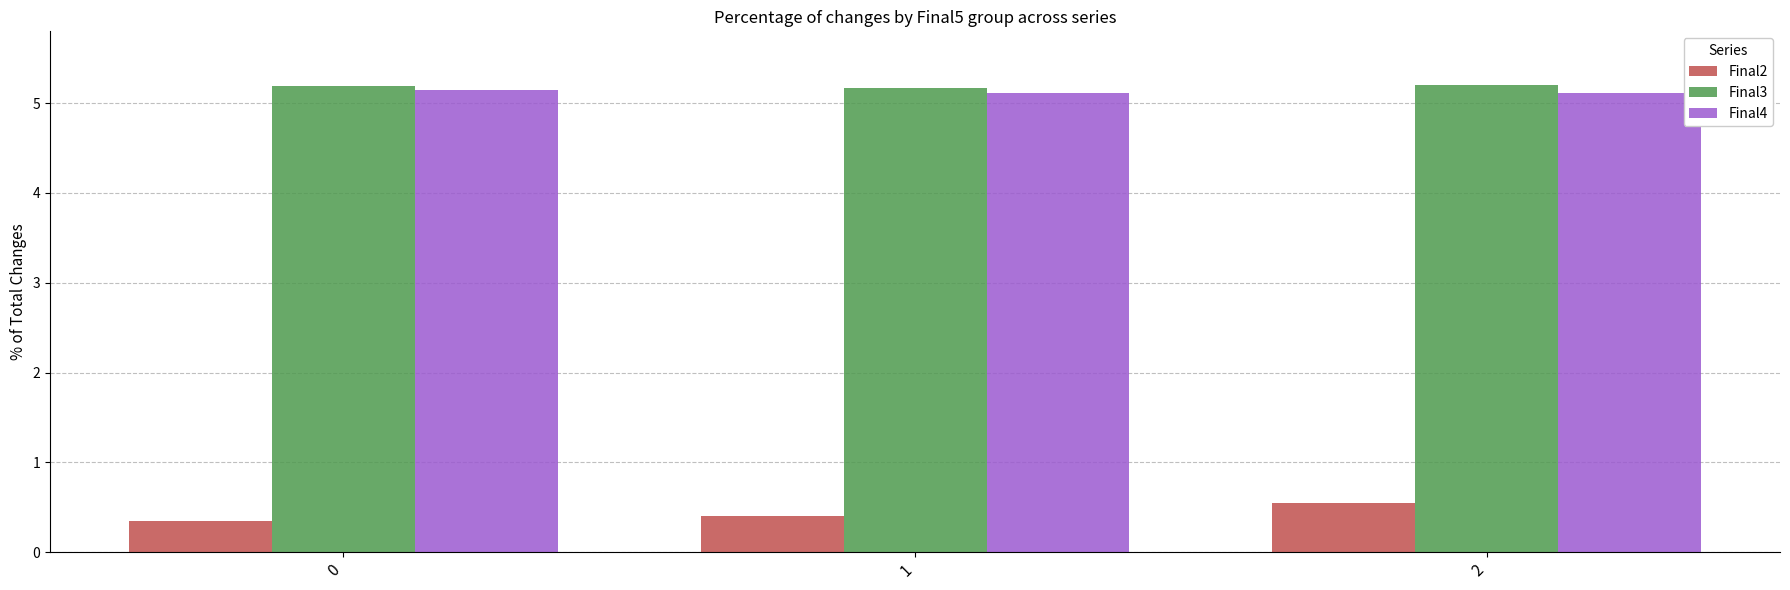

True or false: Final3 has a value of 1.3 at 0.

False